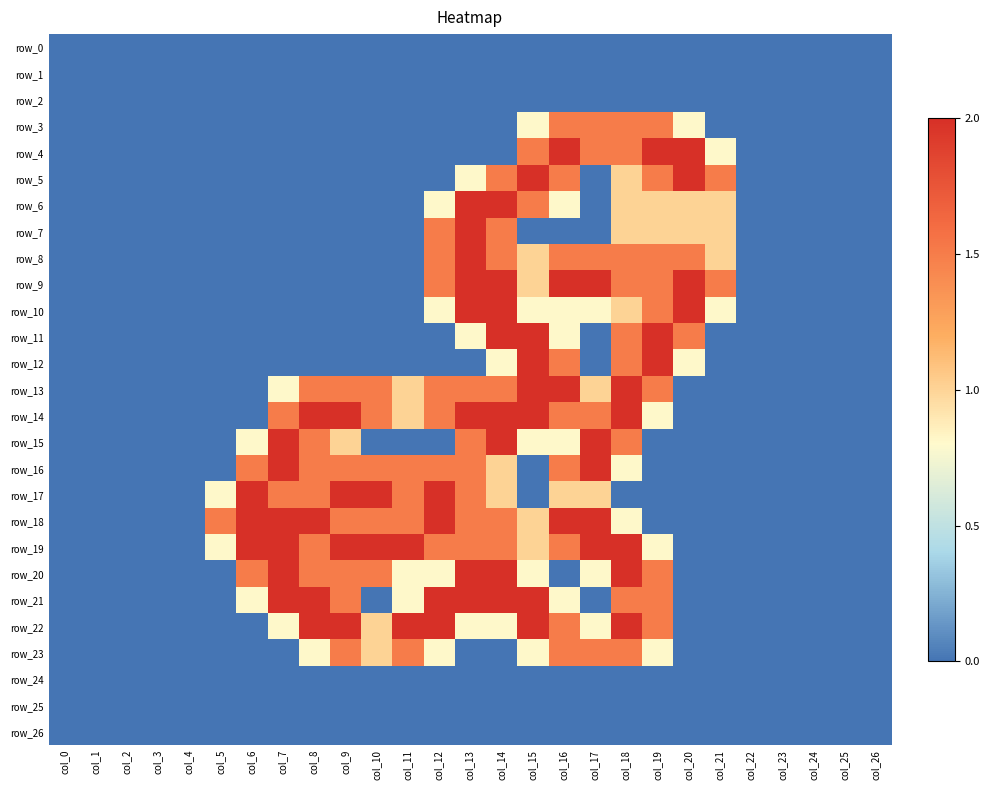

Which series has the largest total across all categories?

row_19